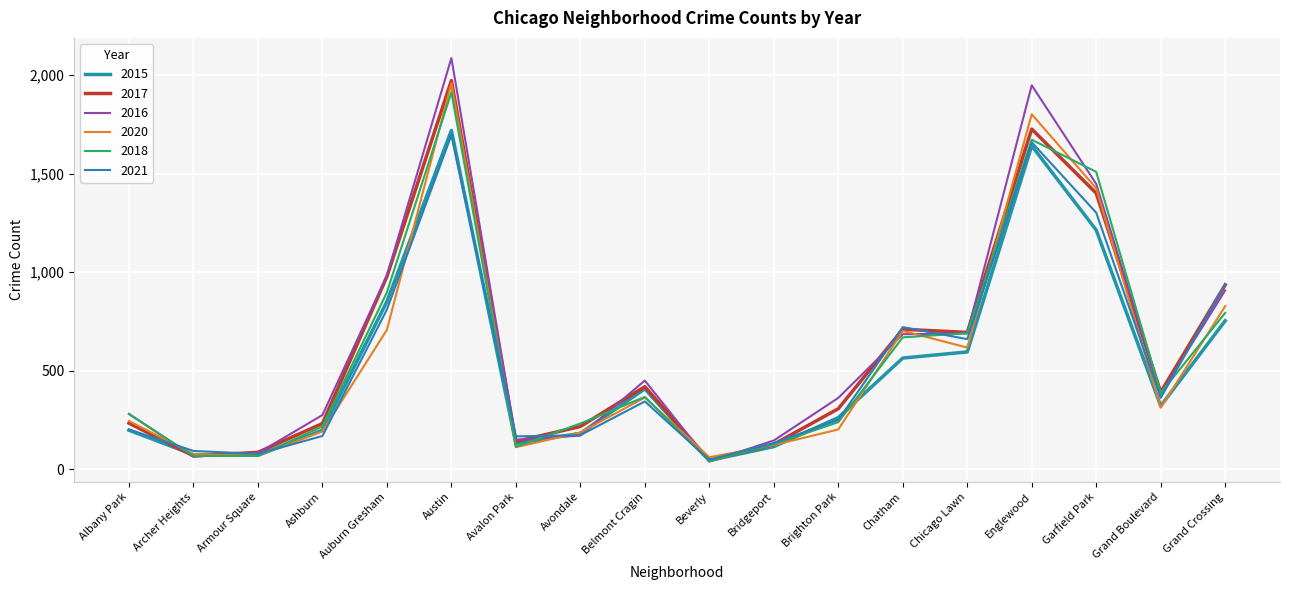

Where is the first local maximum for 2018?

Austin